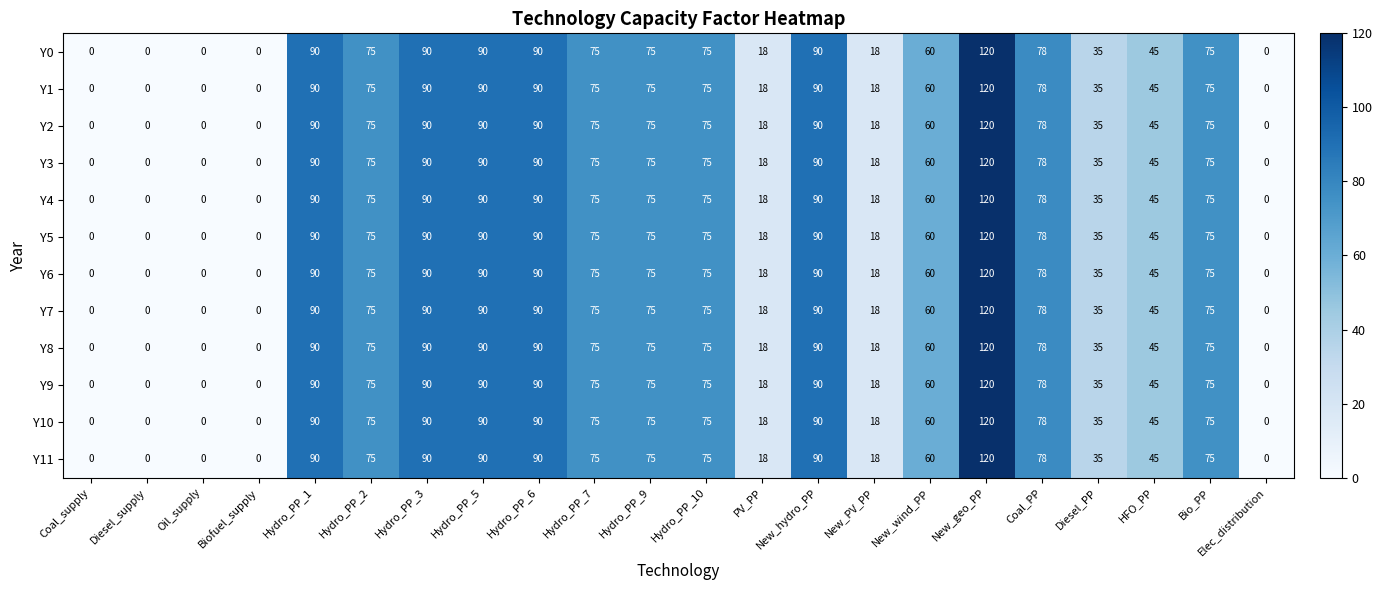

At which category is the sum across all series the highest?

New_geo_PP